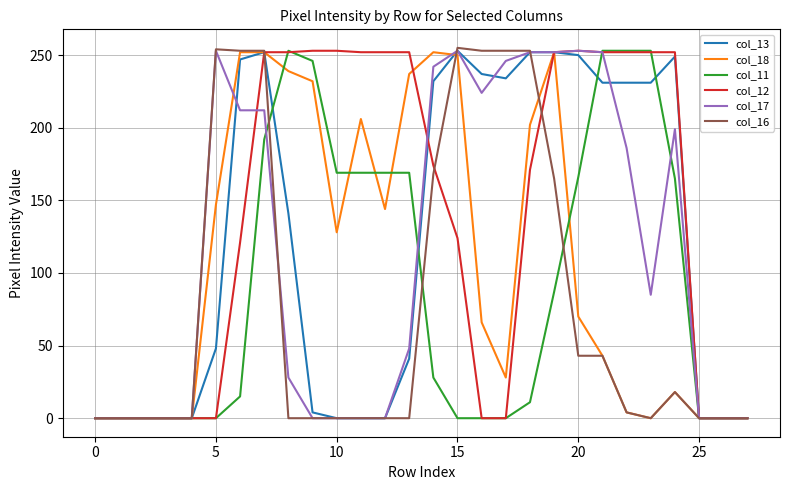

Which series has the largest total across all categories?

col_12